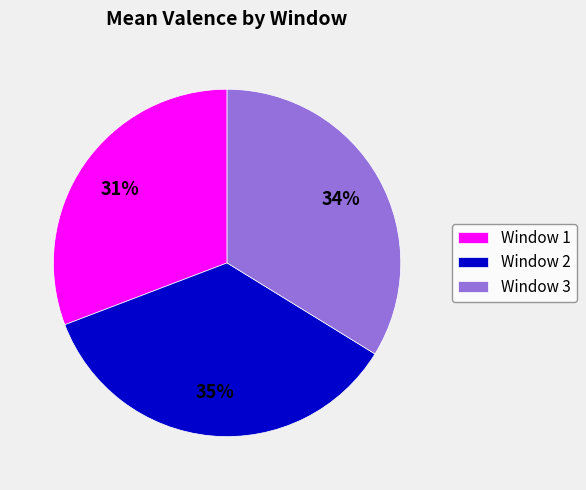

Which slice is the smallest?

Window 1